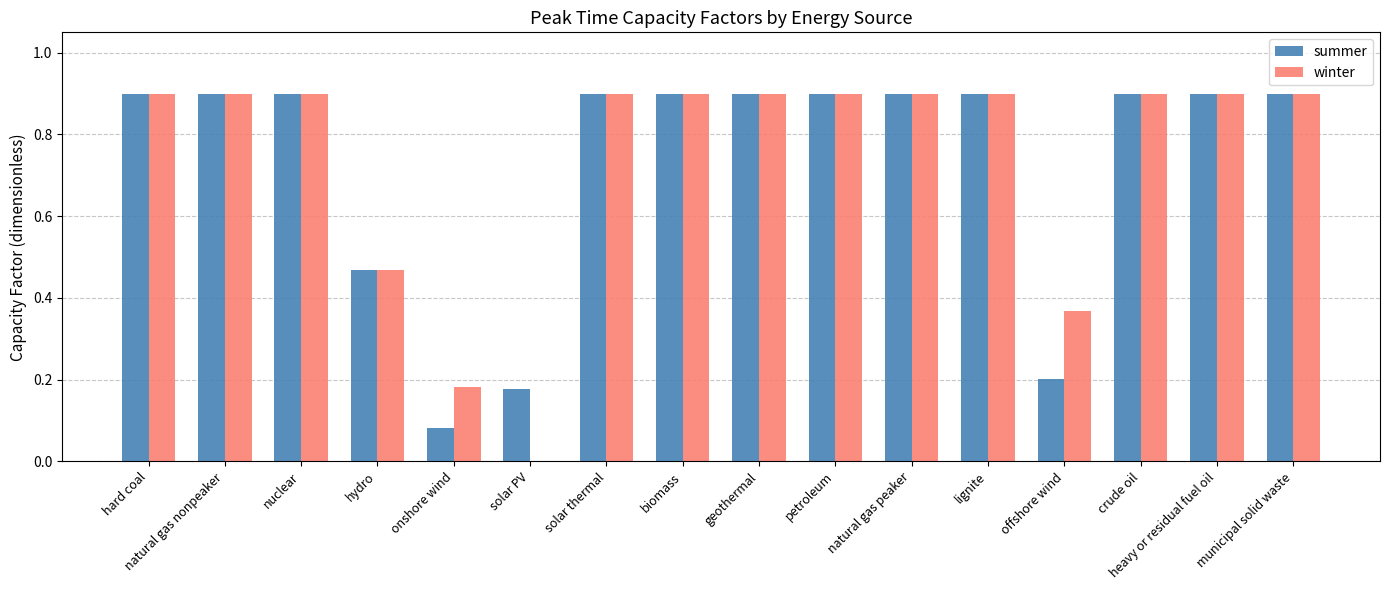

What is the approximate value of summer at municipal solid waste?

0.9